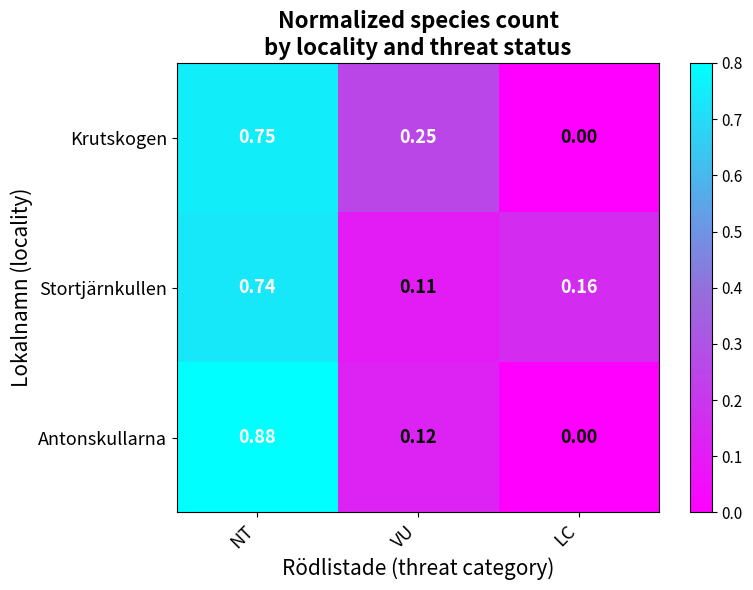

Count the number of categories in the chart.

3